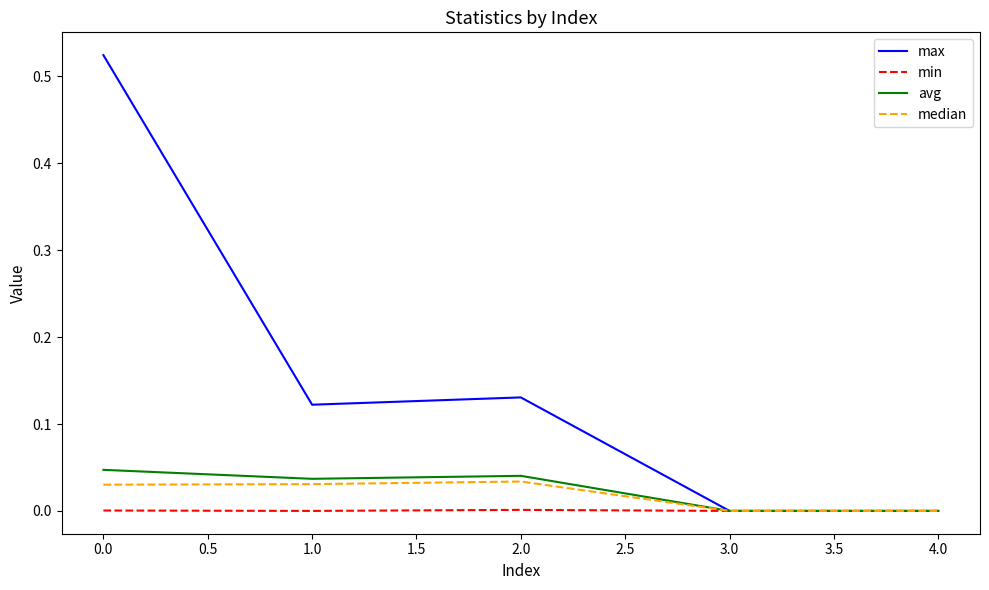

Which series changed the most between 2.0 and 4.0?

max